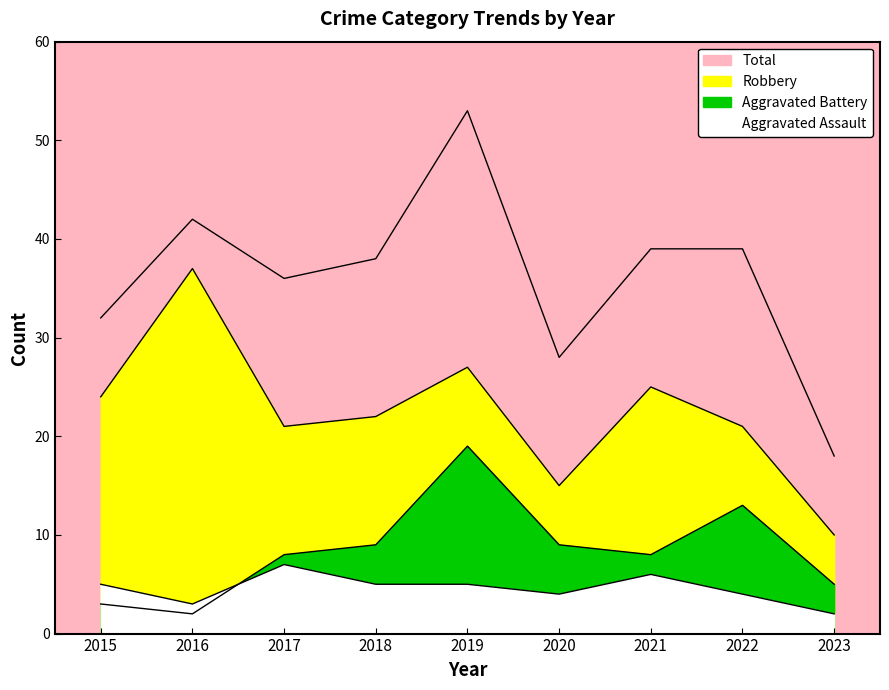

At which label does Robbery first exceed 22?

2015